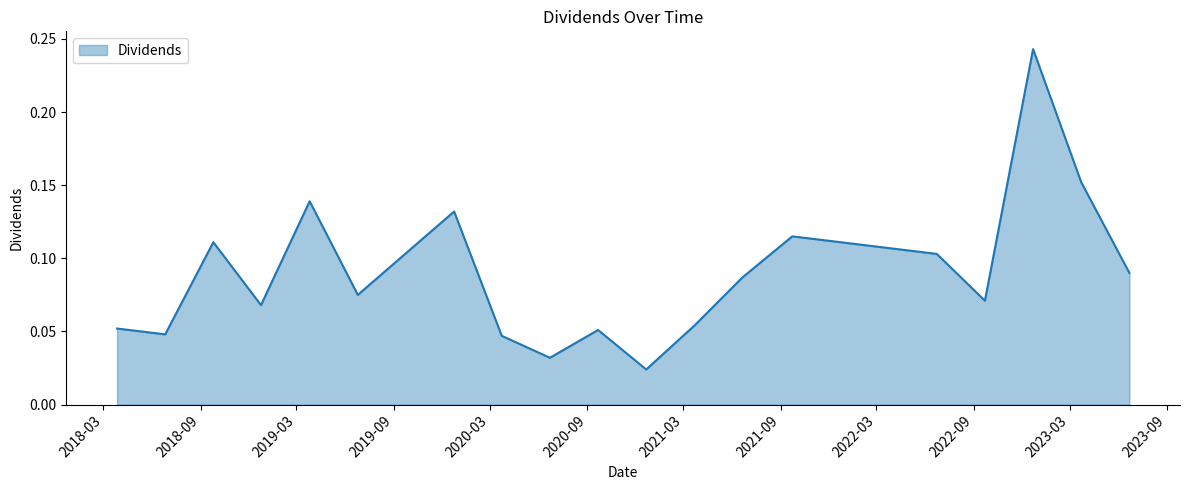

Does the chart have visible grid lines?

No